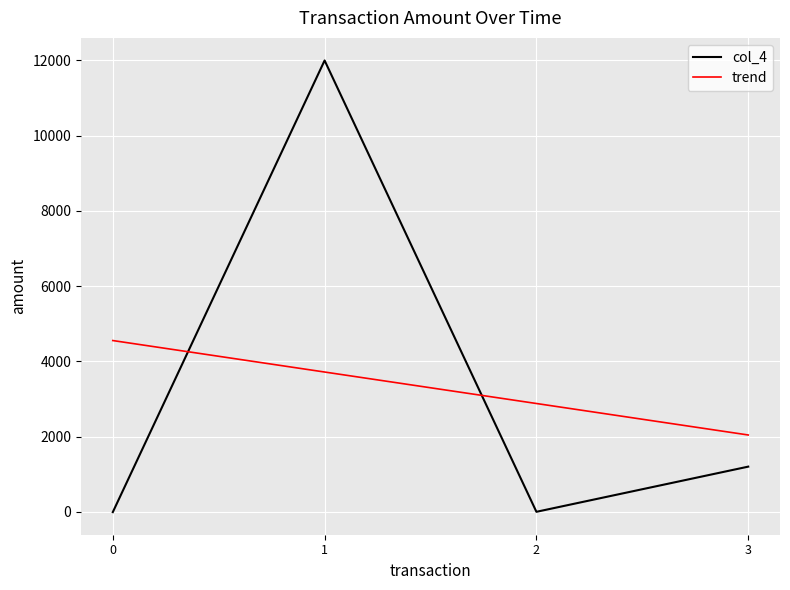

True or false: col_4 has a value of -10.0 at 0.

True